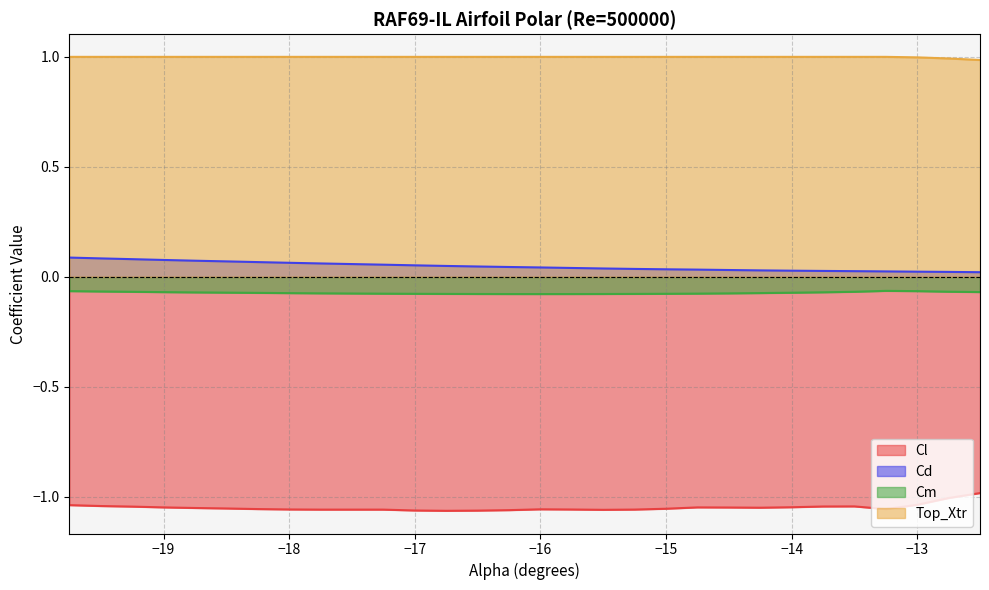

How many lines are shown in the chart?

4